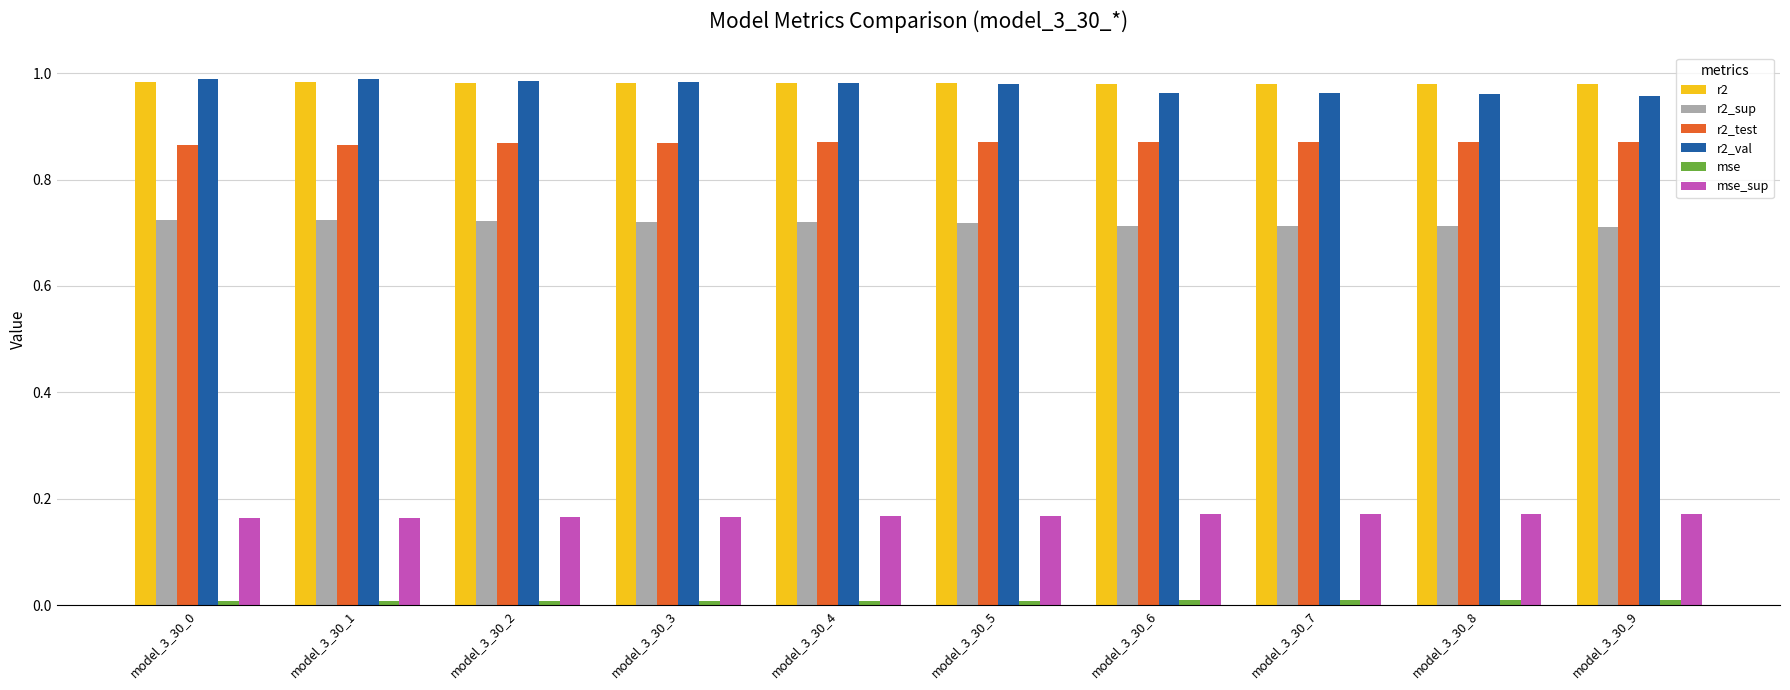

What is the total value across all series at model_3_30_9?

3.7